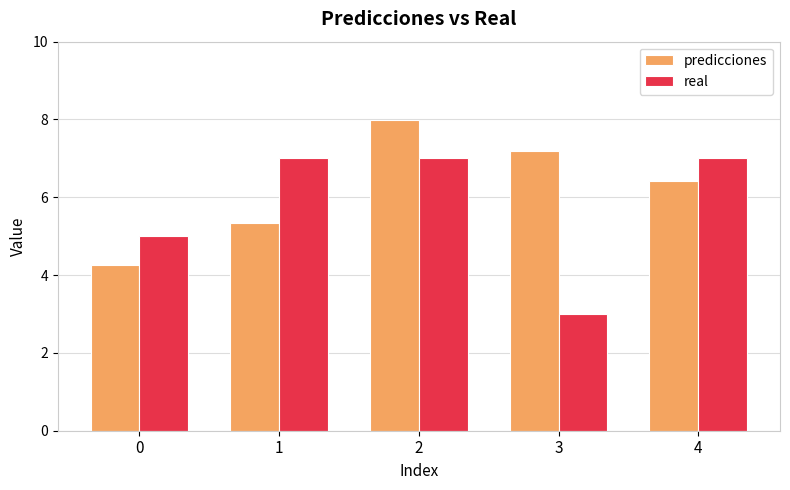

Where does the predicciones series first go above 6?

2